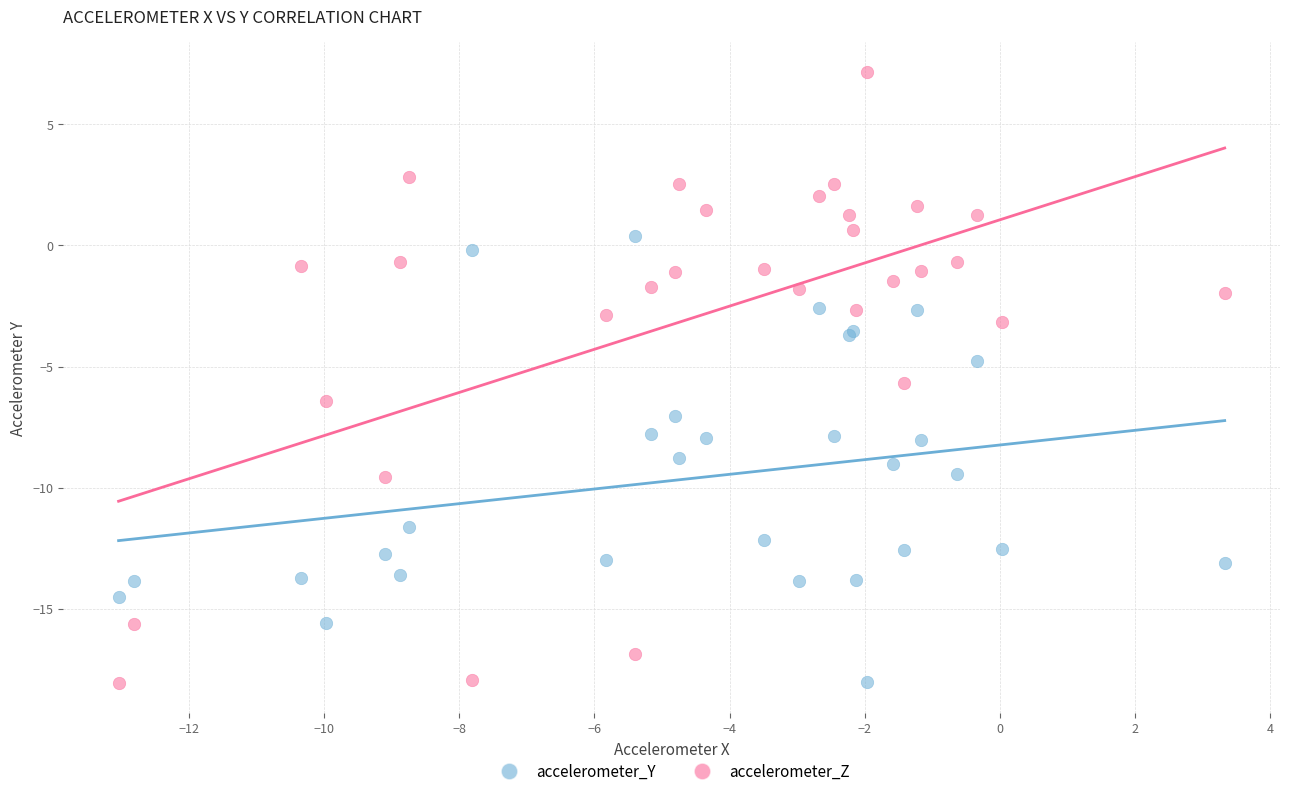

Which series has the largest Y range (max minus min)?

accelerometer_Z